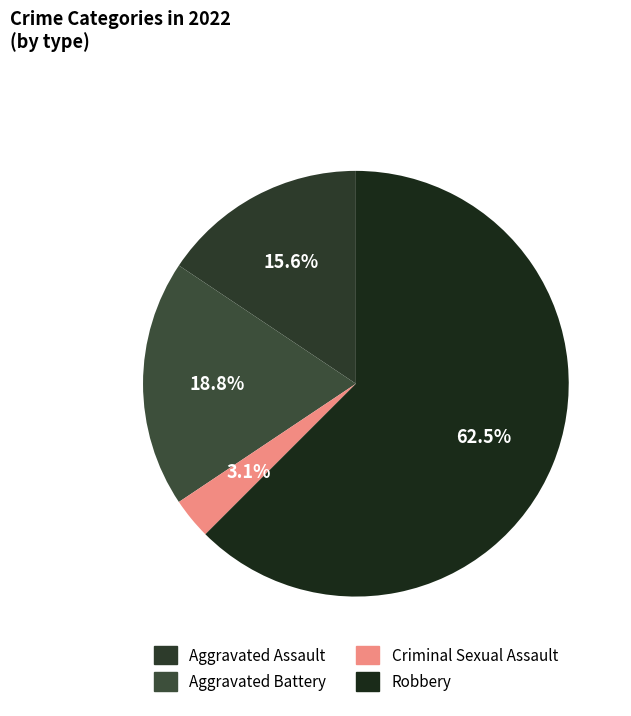

Which slice is the smallest?

Criminal Sexual Assault